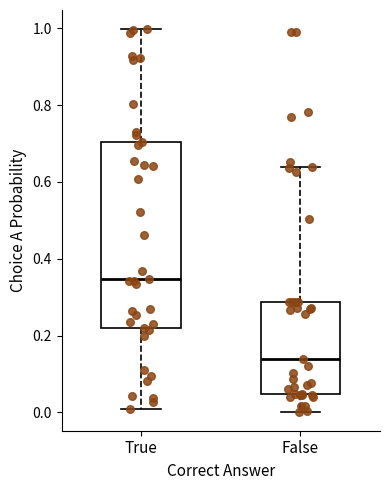

Which box is the tallest, from its lower edge to its upper edge?

True